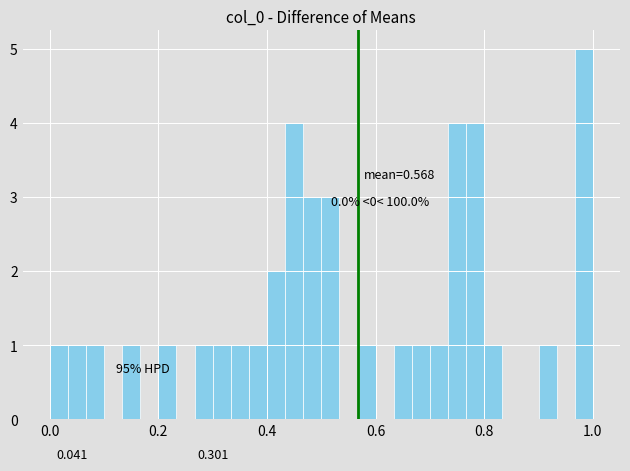

Around what value on the x-axis is the tallest bar? Give the approximate position of its centre, as read against the axis.

0.98